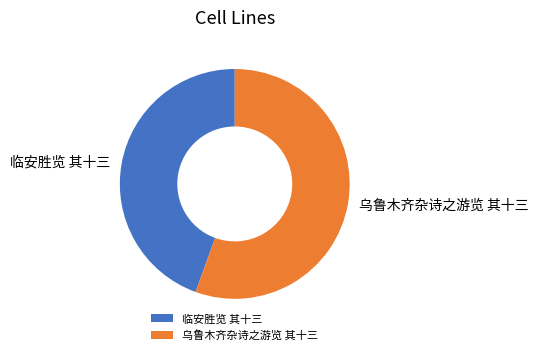

What is the ratio of the value at 乌鲁木齐杂诗之游览 其十三 to the value at 临安胜览 其十三?

1.2